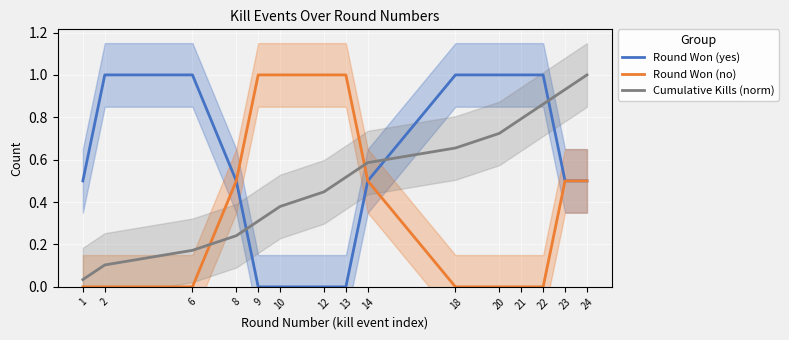

At which label is Cumulative Kills (norm) closest to 0?

1